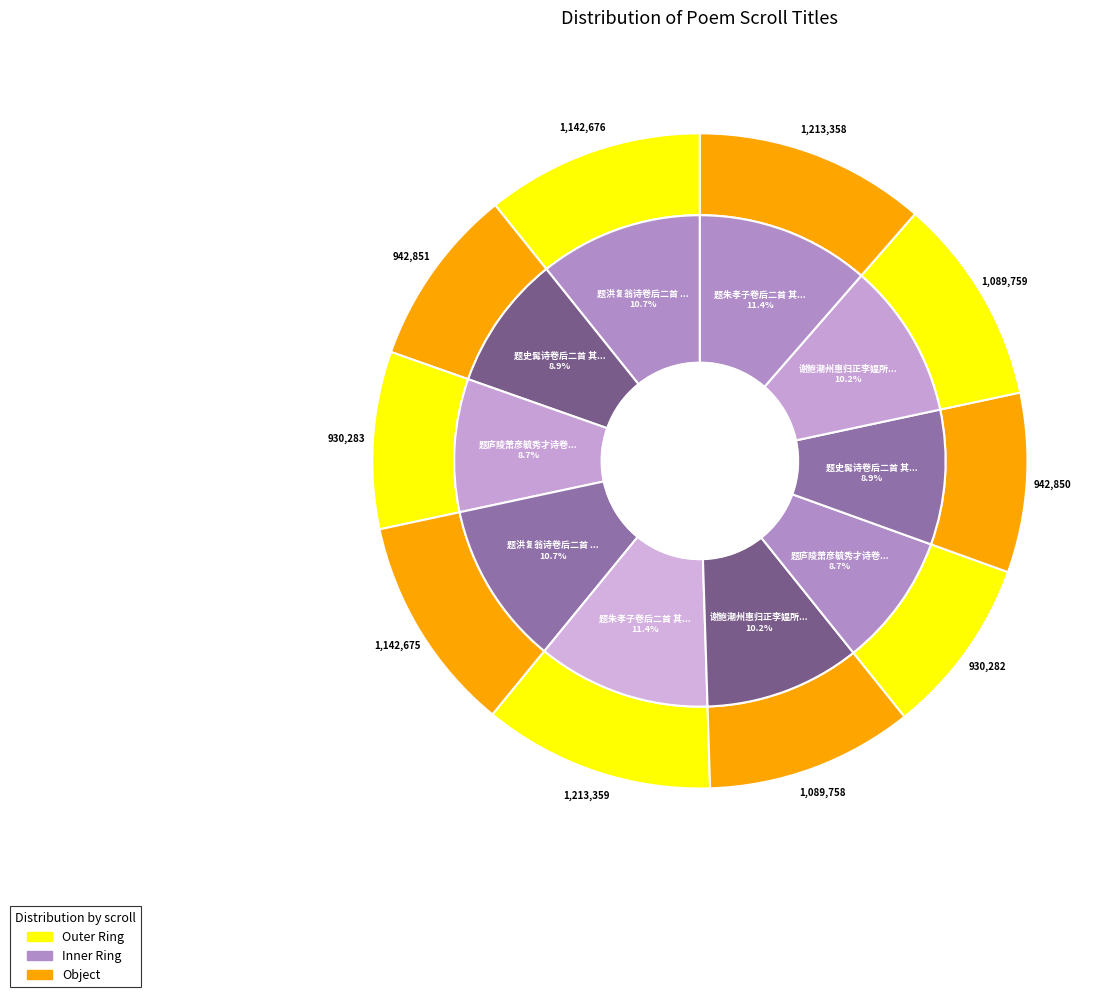

Do 谢鲍潮州惠归正李媪所作外国图因题卷后二首 其一 and 题史髯诗卷后二首 其二 together represent more than half of the pie?

No